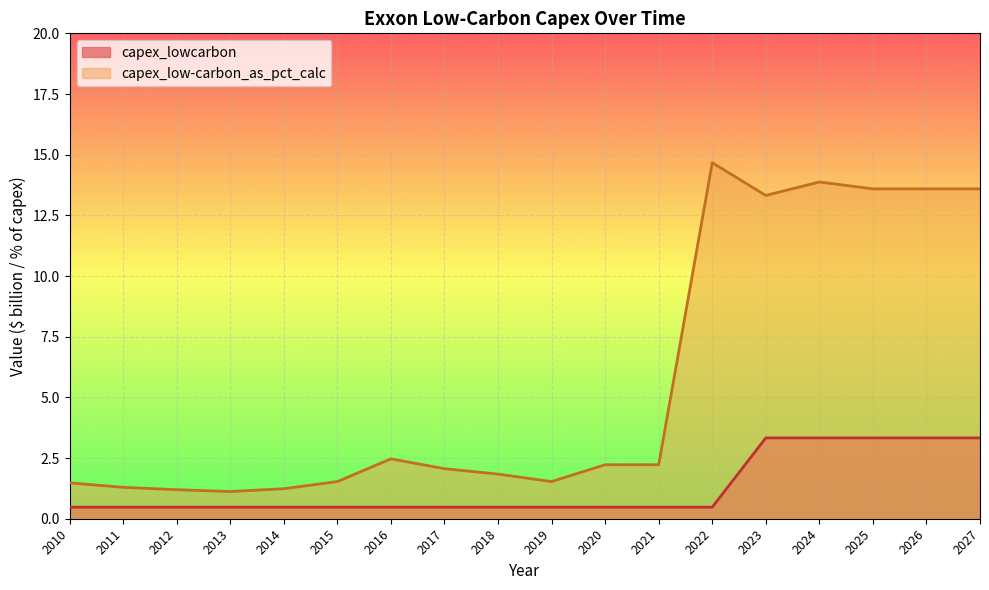

How many data points in capex_low-carbon_as_pct_calc are above 2?

10